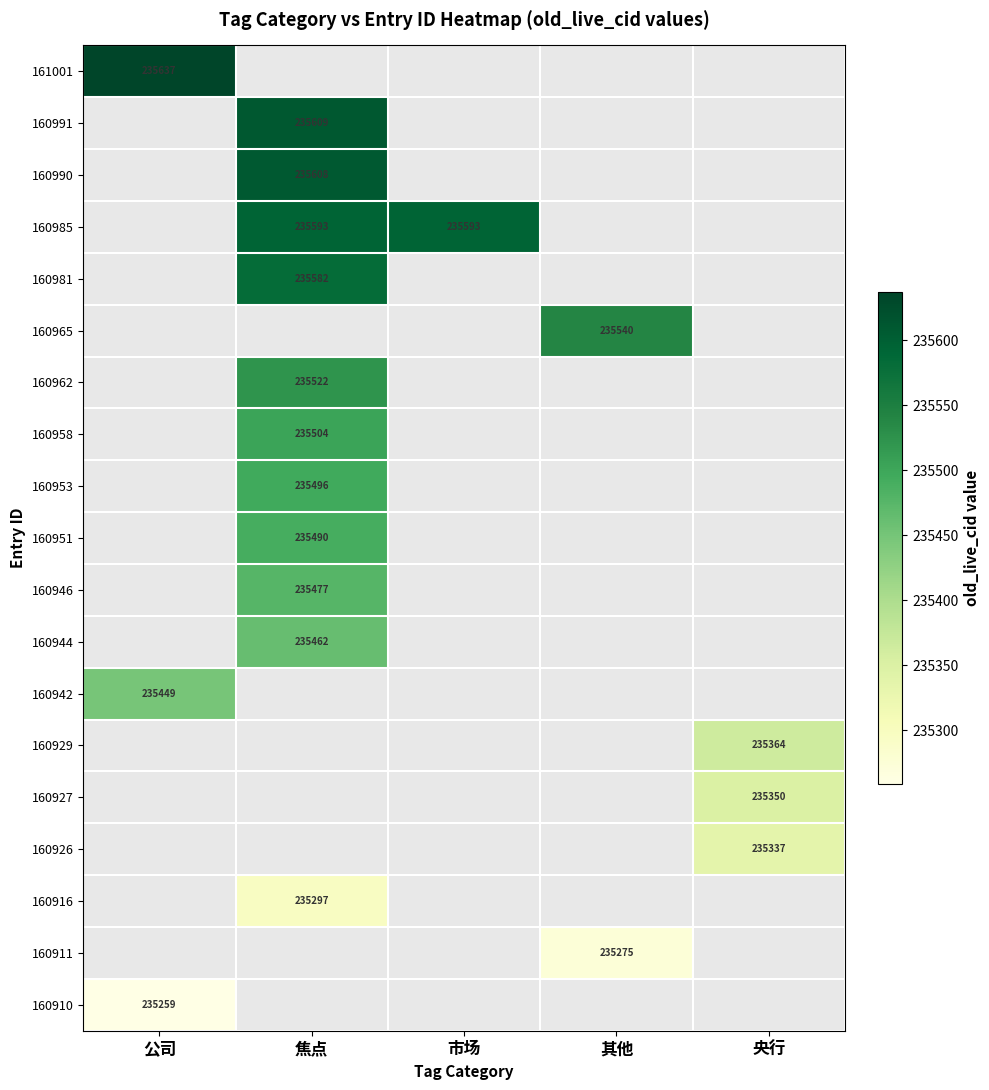

The 160962 series shows 346942.6 at 焦点. True or false?

False